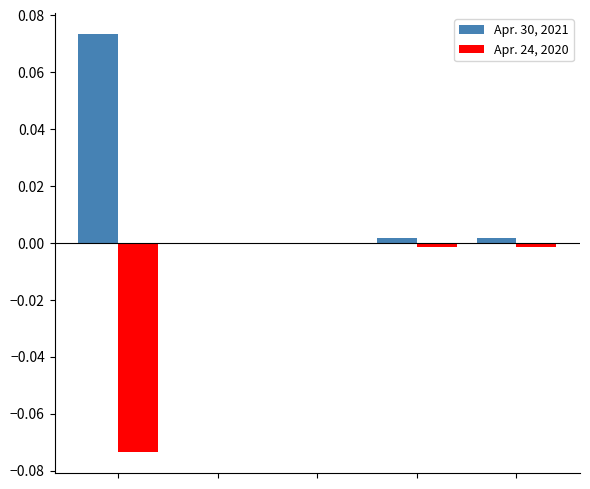

How many groups of bars are there?

5